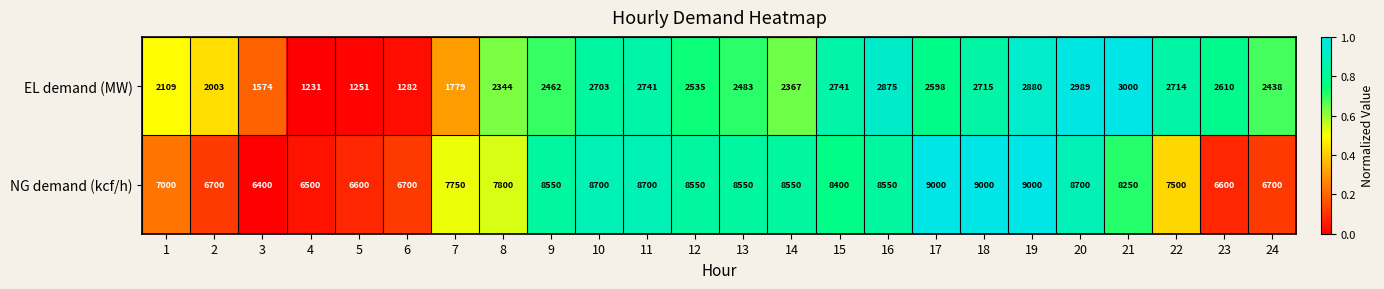

Rank the series by their maximum value, from highest to lowest.

NG demand (kcf/h), EL demand (MW)